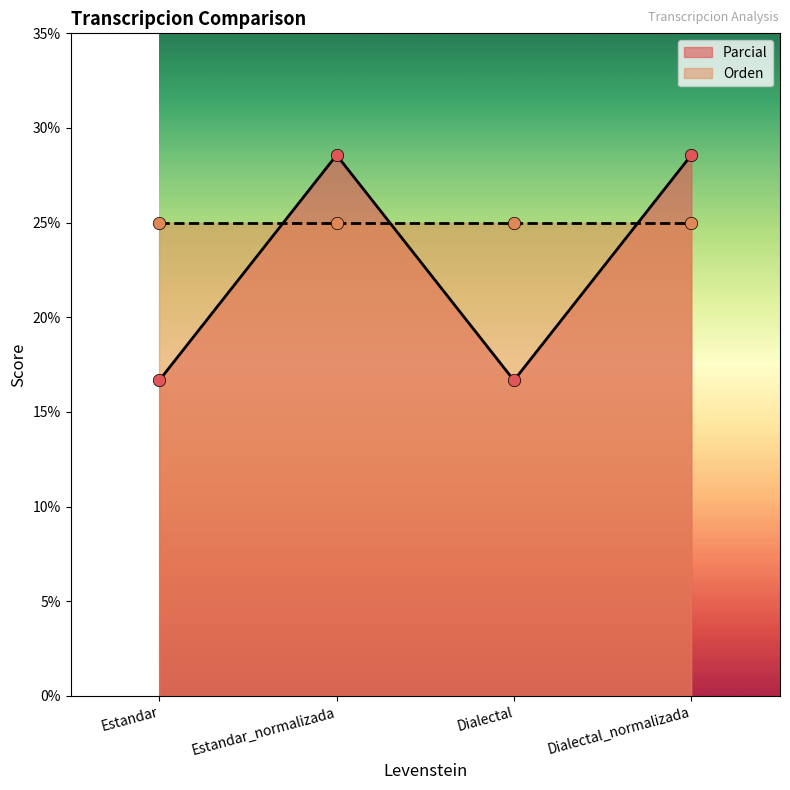

What is the ratio of the value at Dialectal to the value at Estandar?

1.0